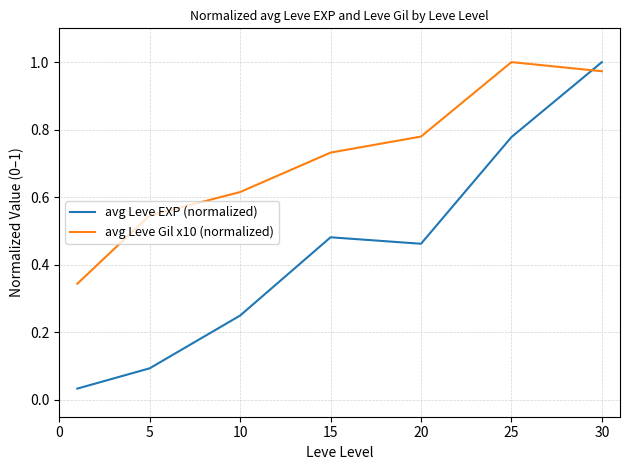

What is the difference between the second highest and second lowest values in the avg Leve Gil x10 (normalized) series?

0.4